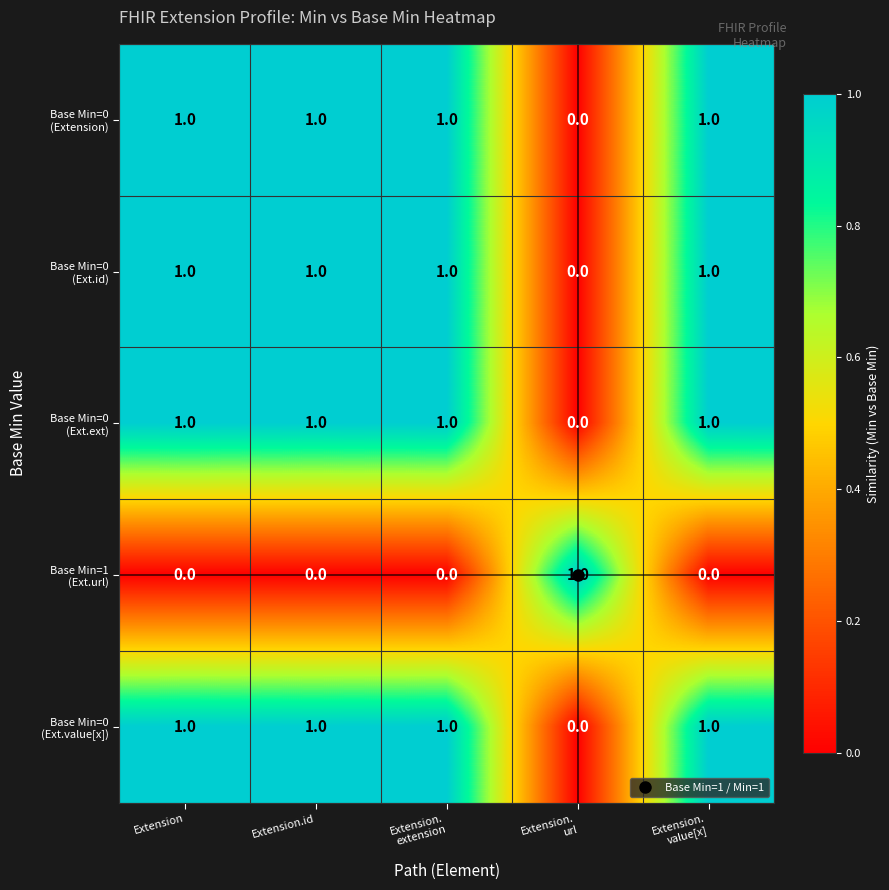

At how many categories does at least one series exceed 0?

5